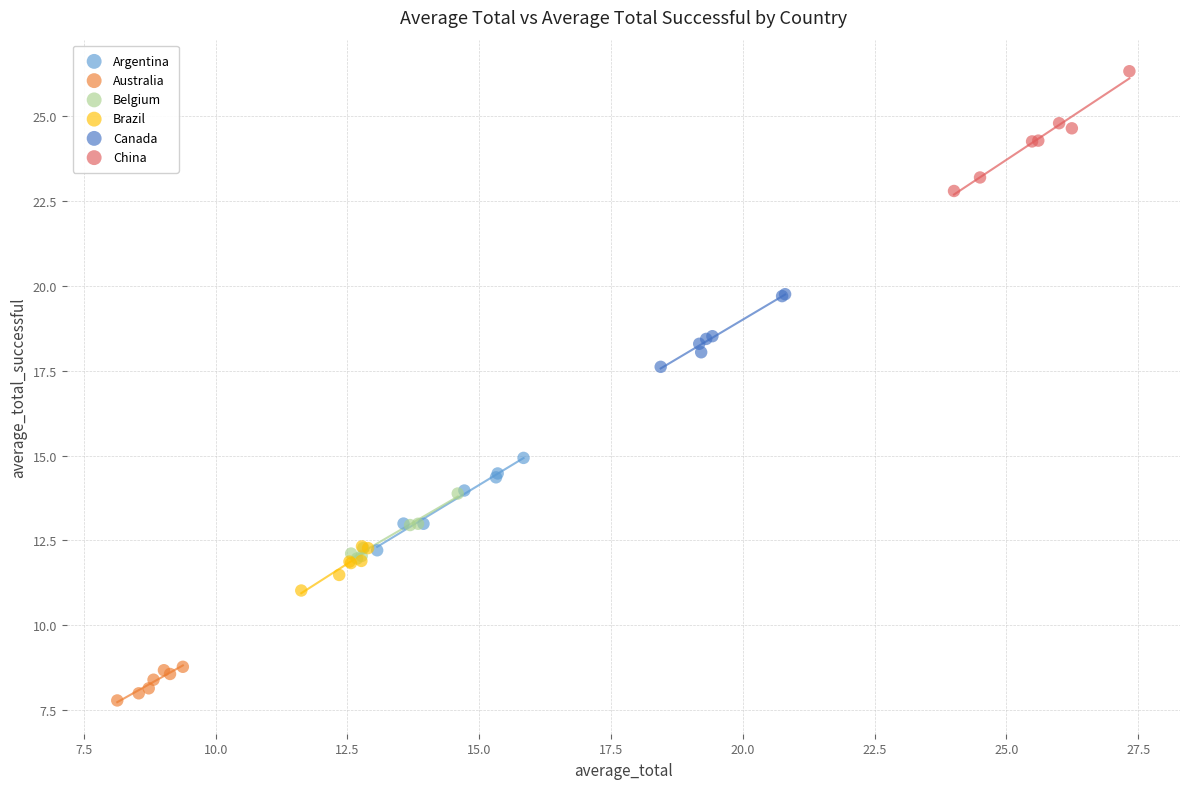

Which series has the largest Y range (max minus min)?

China